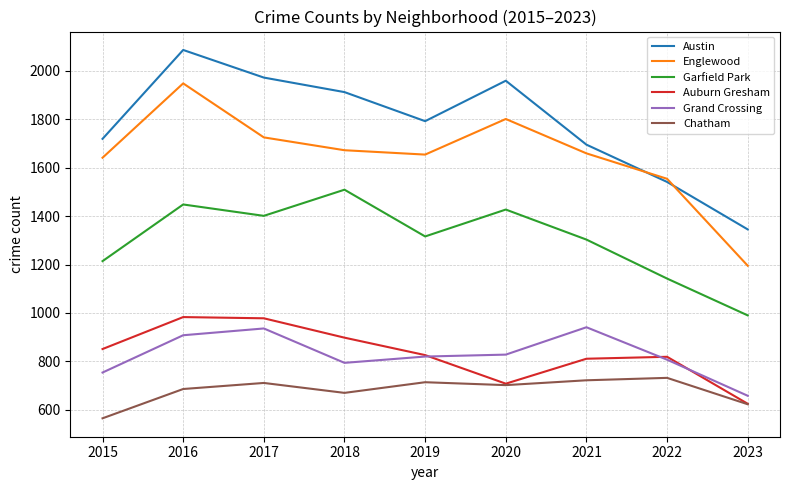

What is the difference between the maximum and minimum values in the Chatham series?

167